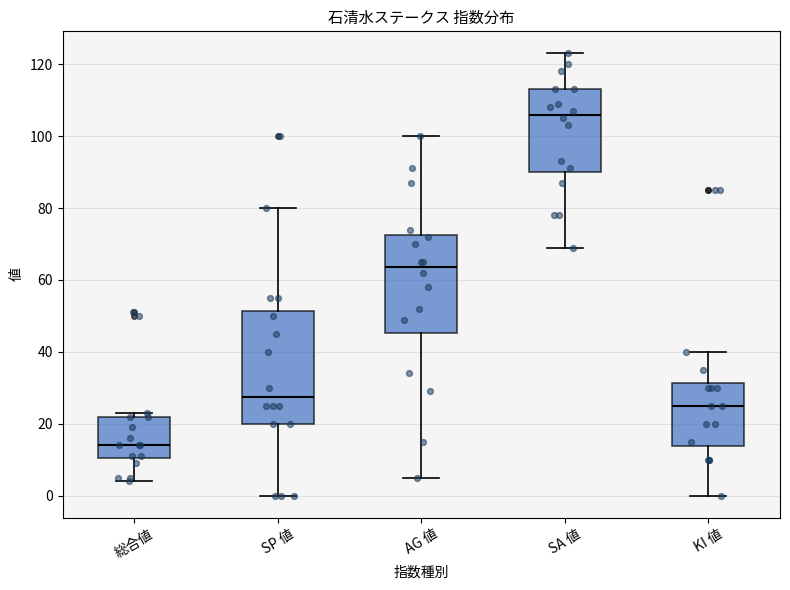

Which box has the lowest median line?

総合値